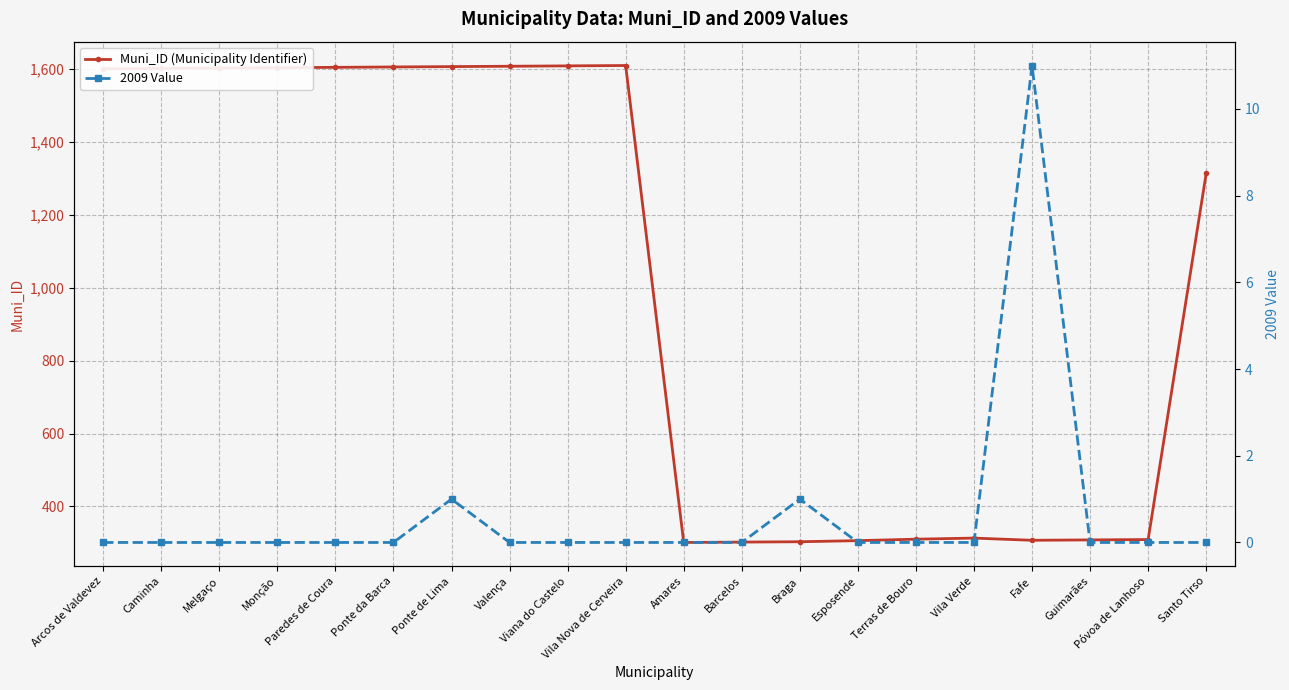

List the series in order of their overall mean, lowest first.

2009 Value, Muni_ID (Municipality Identifier)